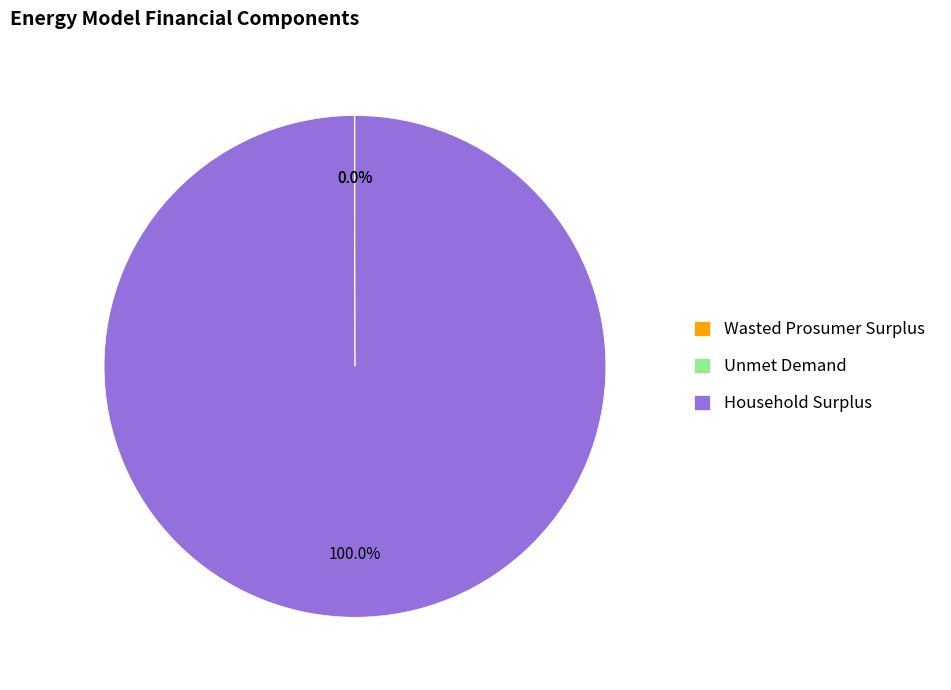

The Household Surplus slice represents 92% of the pie. True or false?

False